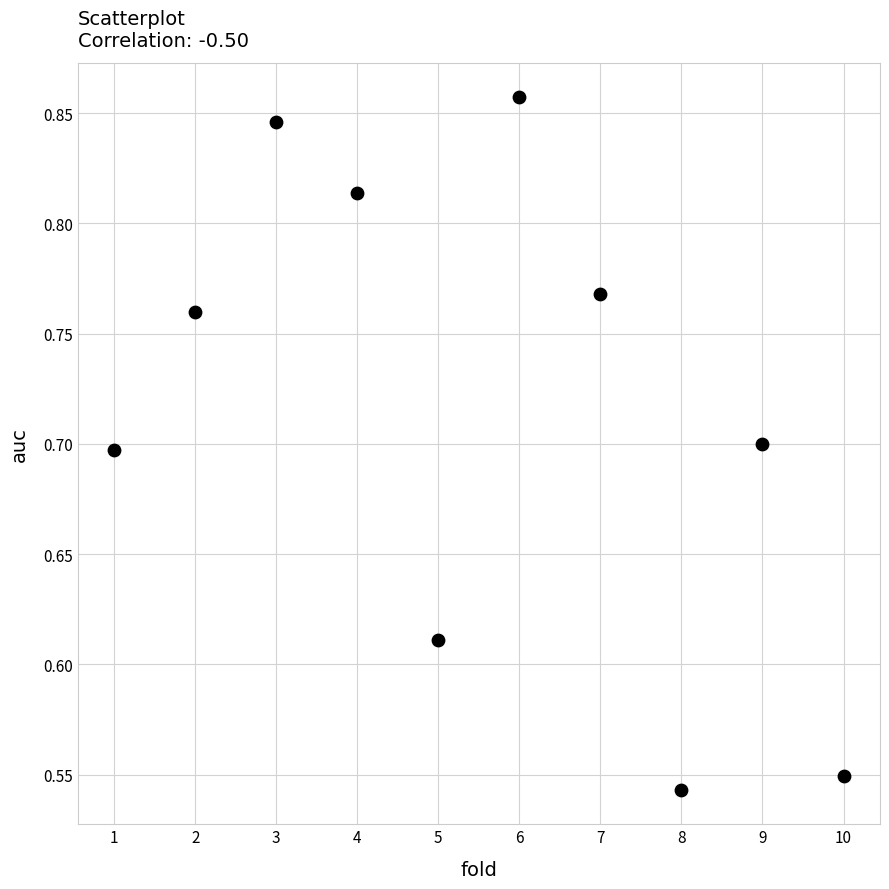

What is the average X value?

5.5